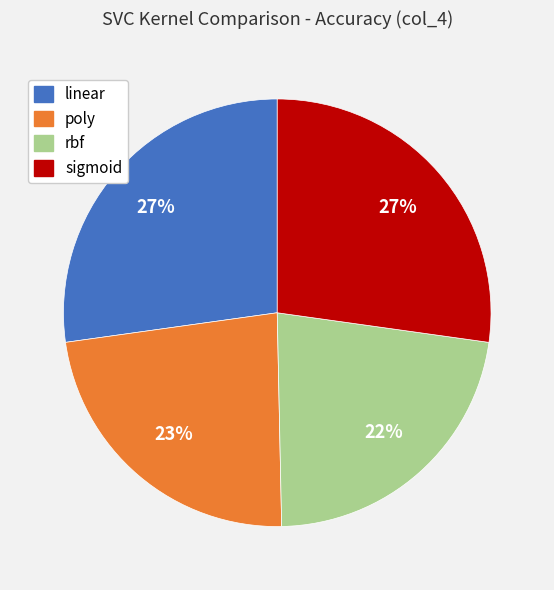

To the nearest percent, what is the average slice percentage?

25%